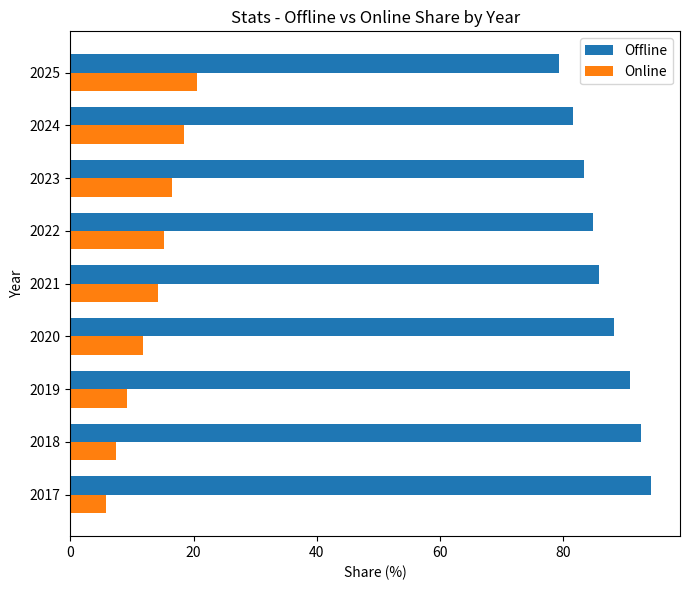

What is the difference between the maximum and minimum values in the Online series?

14.9